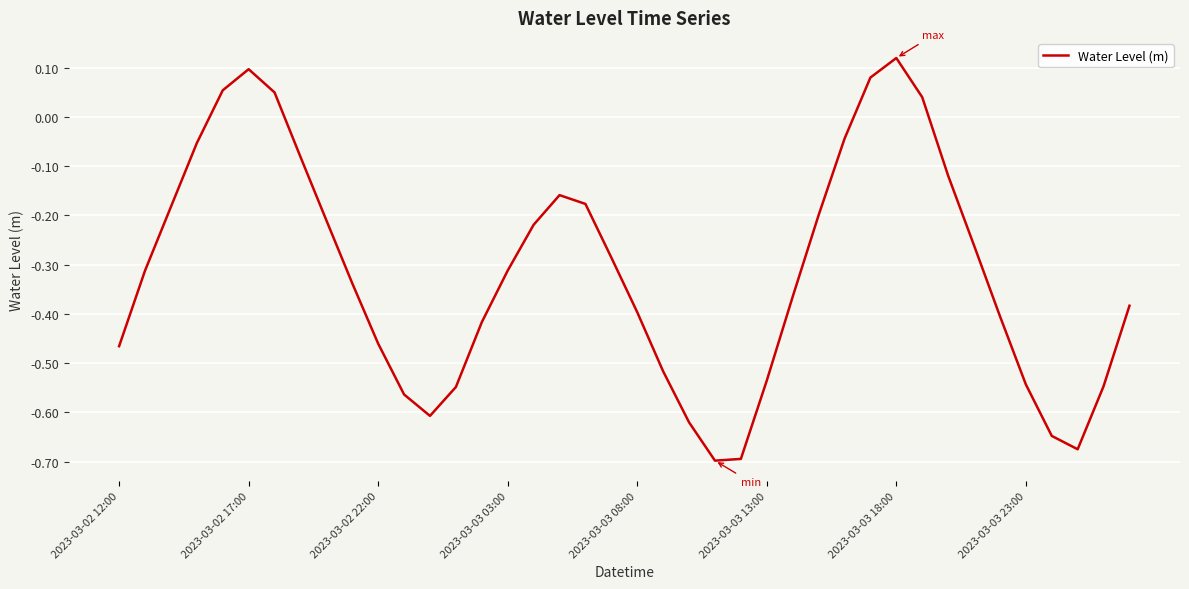

What is the difference between the maximum and minimum values?

0.8